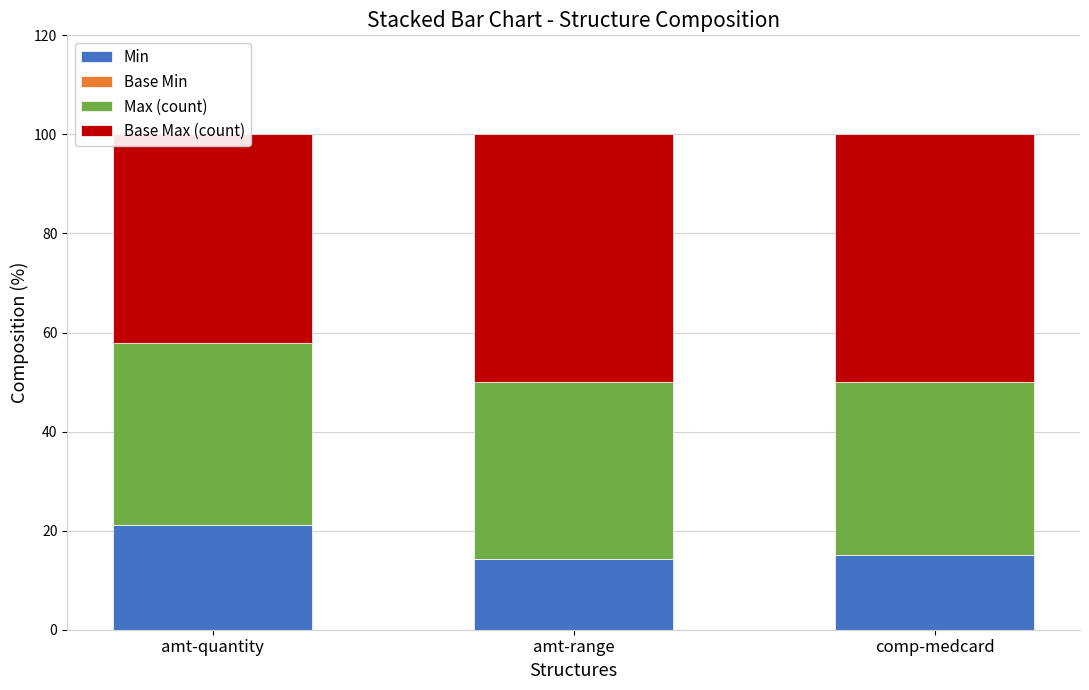

Between amt-quantity and comp-medcard, which is larger?

amt-quantity